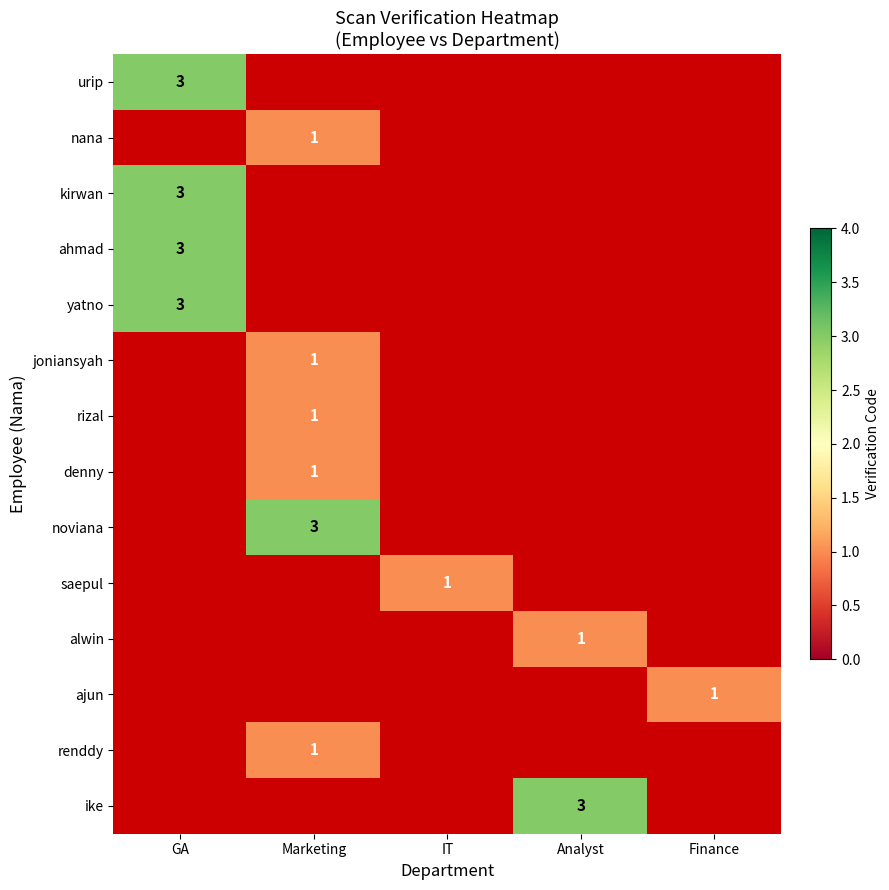

Is it true that renddy equals 2 at Marketing?

False